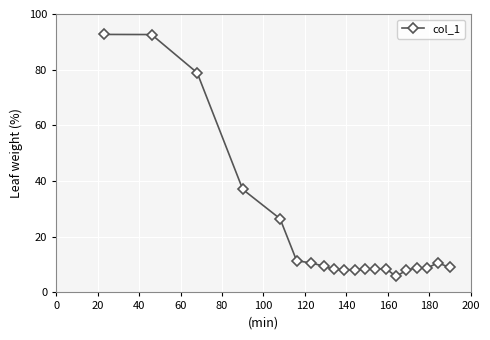

True or false: the data has more than 0 interior local peaks.

True